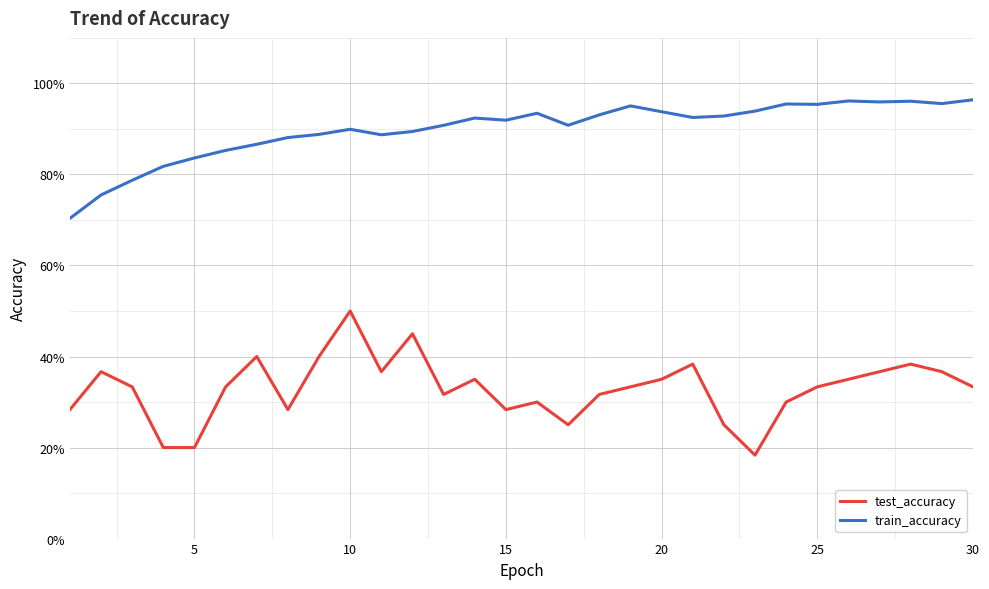

Which series has the largest range (max minus min)?

test_accuracy